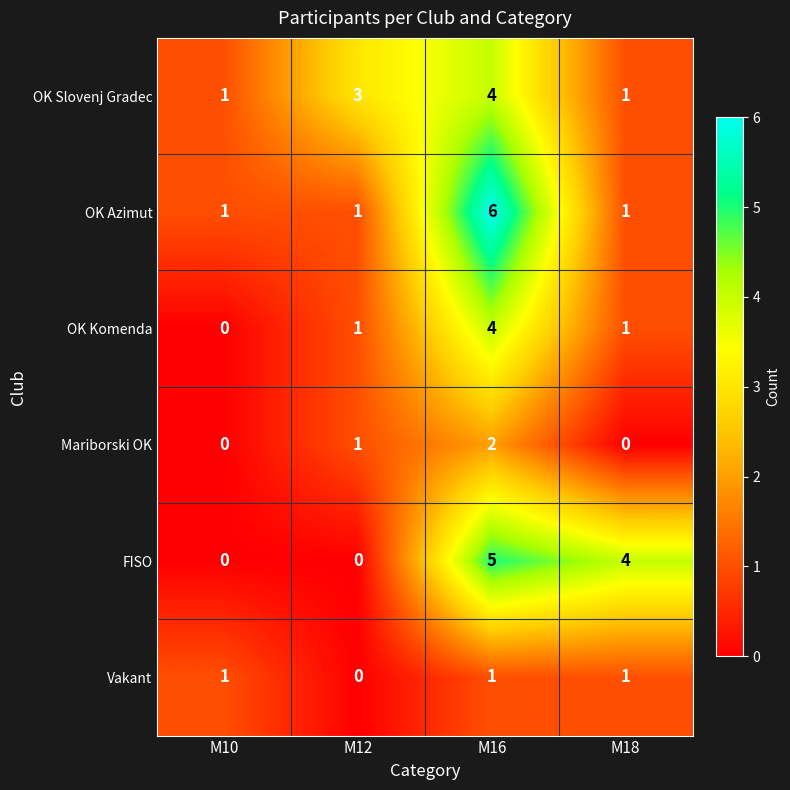

The OK Komenda series shows -1 at M10. True or false?

False